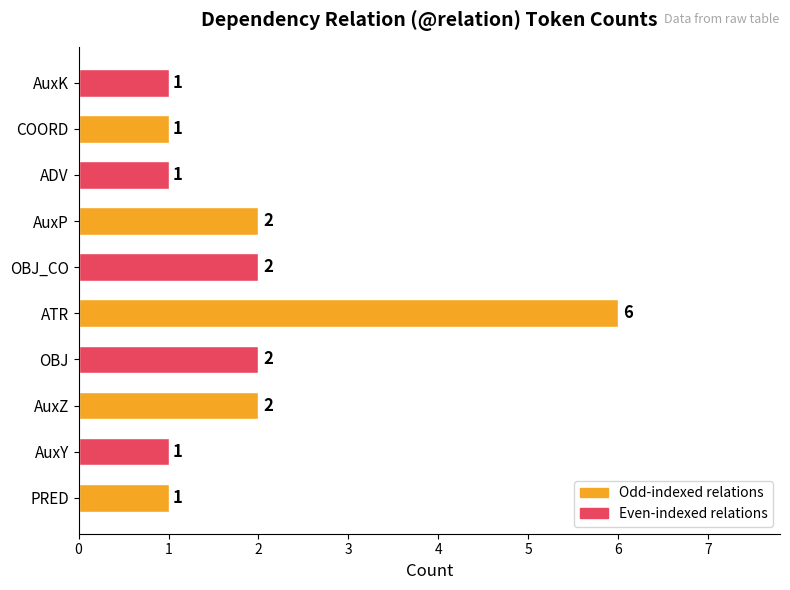

What is the sum of the values at AuxY and ATR?

7